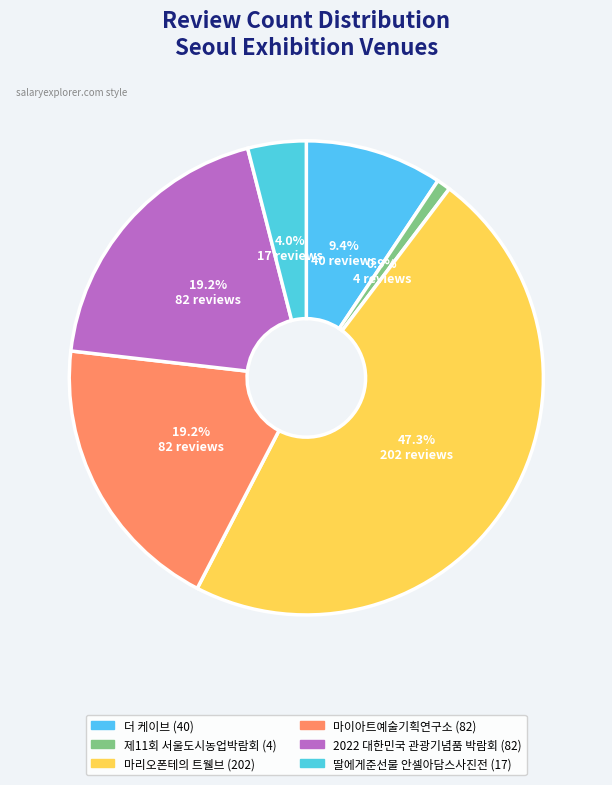

To the nearest percent, what is the average slice percentage?

17%